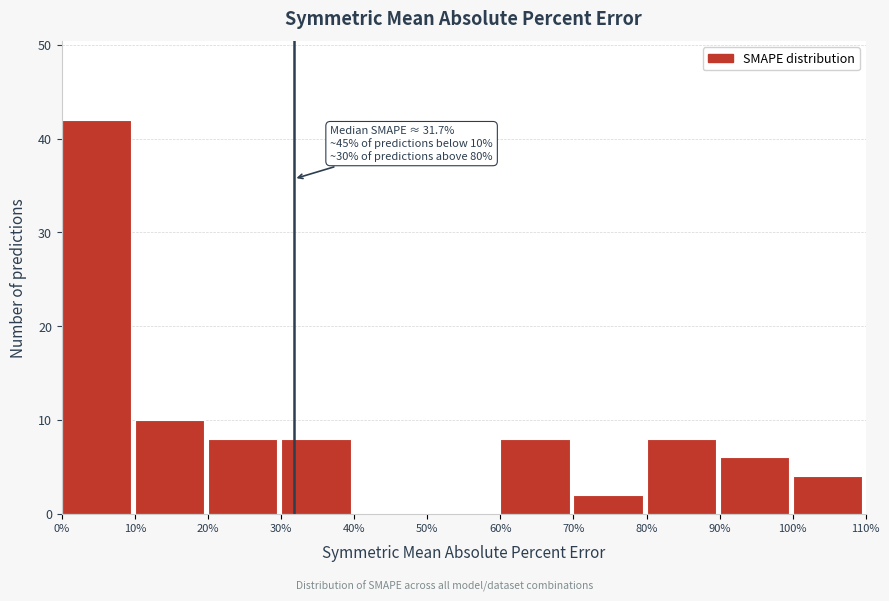

Which range on the x-axis has the tallest bar?

0% to 10%